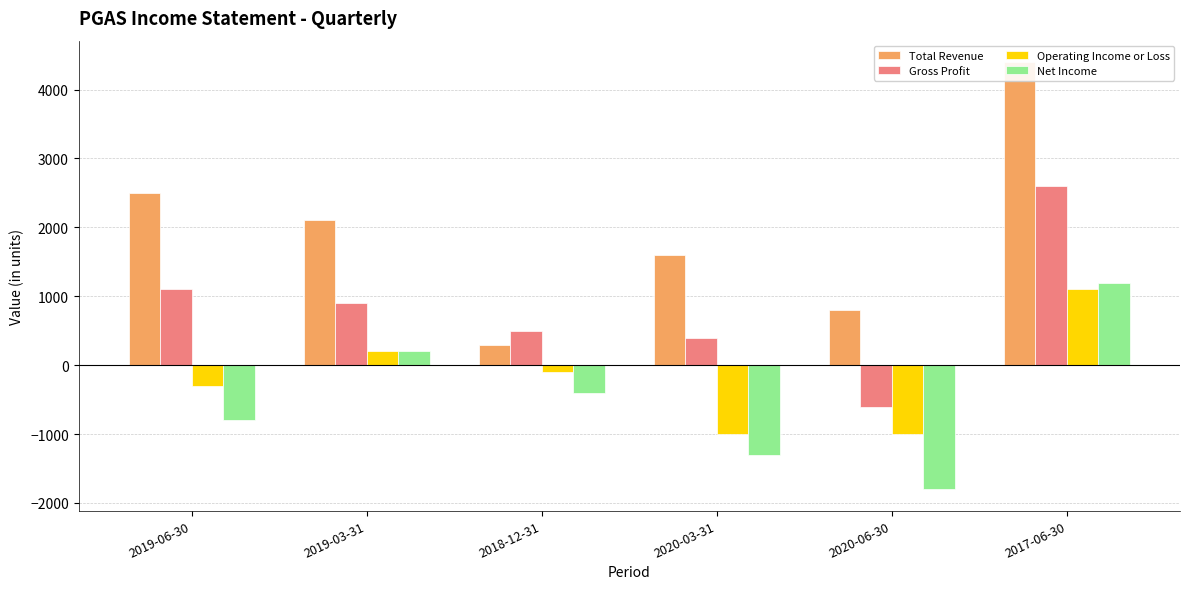

Which category has the highest value across all series?

2017-06-30